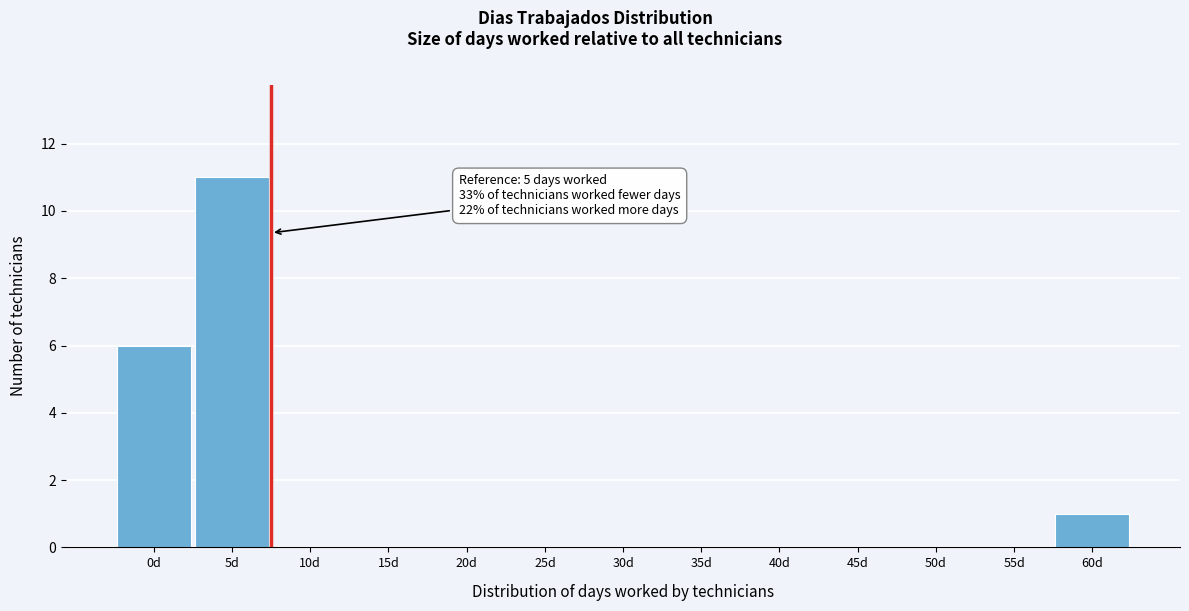

Reading left to right, extract all data points from this chart.

0d=6	5d=11	10d=0	15d=0	20d=0	25d=0	30d=0	35d=0	40d=0	45d=0	50d=0	55d=0	60d=1